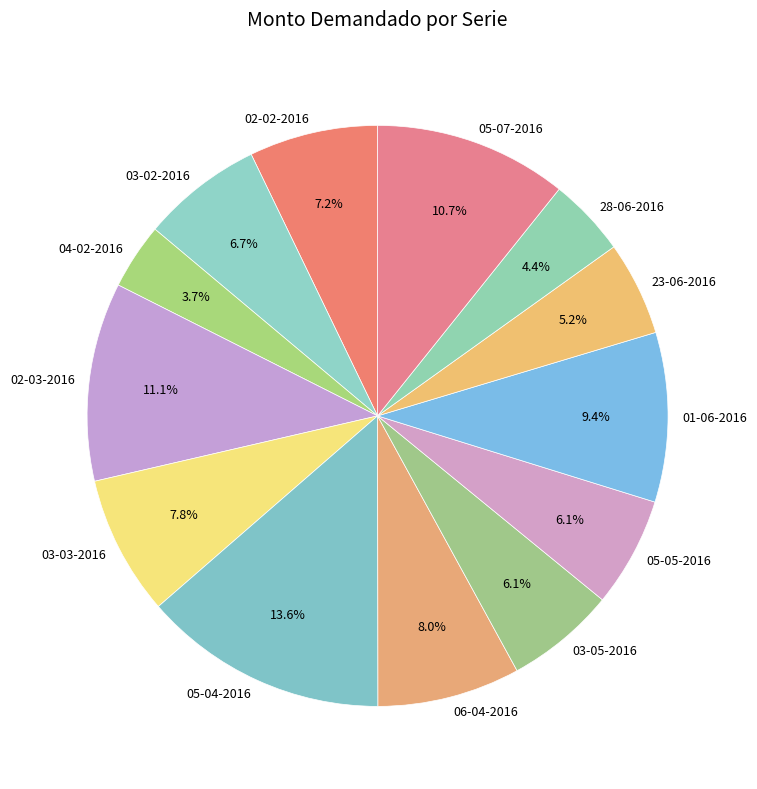

How many slices are in this pie chart?

13